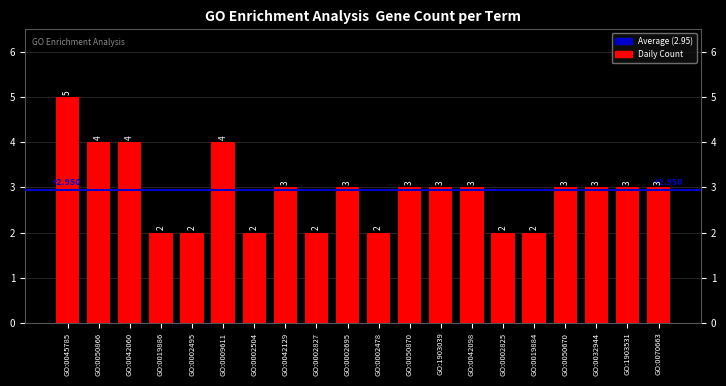

At which category does the chart reach its minimum across all series?

GO:0019886